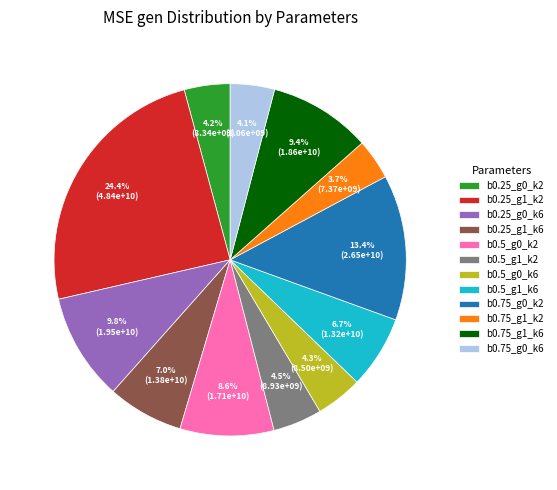

How many slices are in this pie chart?

12